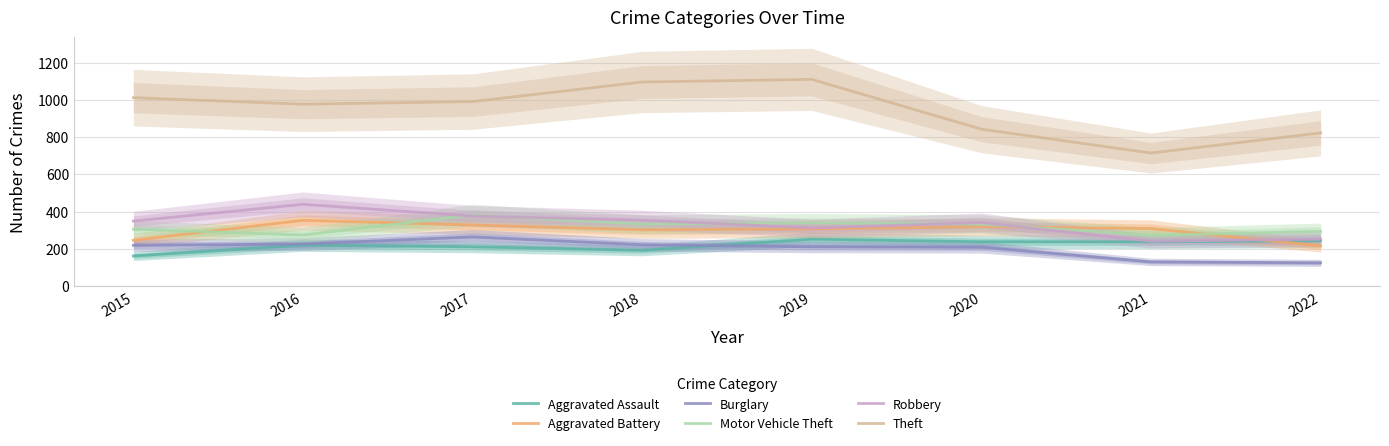

At which category is the sum across all series the highest?

2017